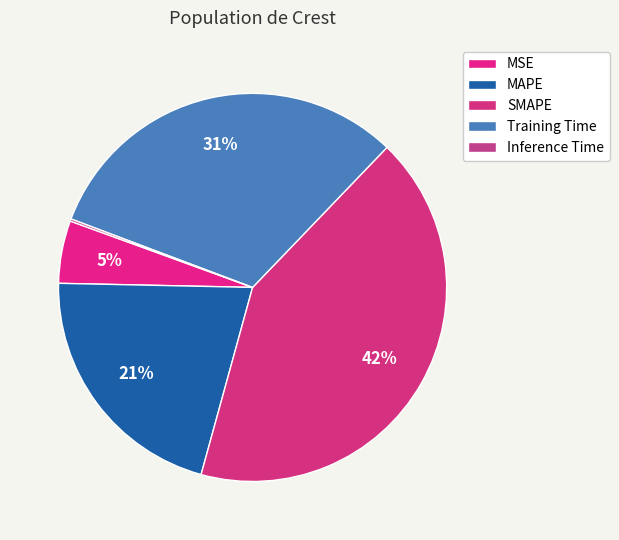

Which slice is the largest?

SMAPE